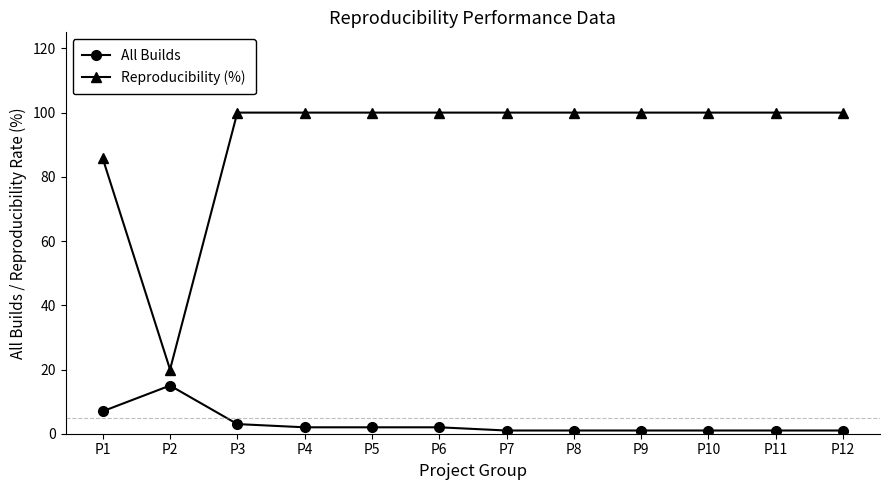

At how many categories does at least one series exceed 77?

11